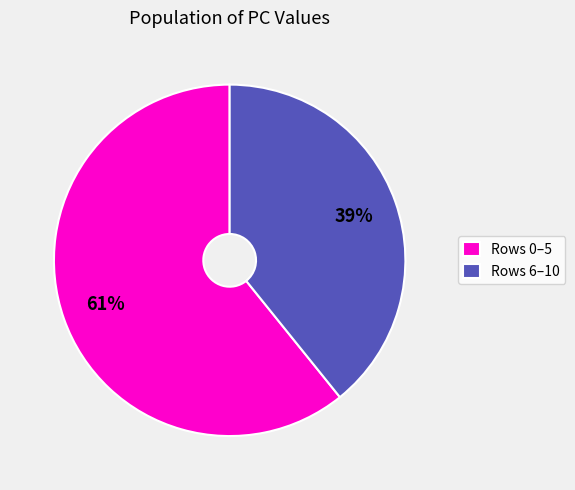

Is it true that Rows 6–10 is 49% of the pie?

False